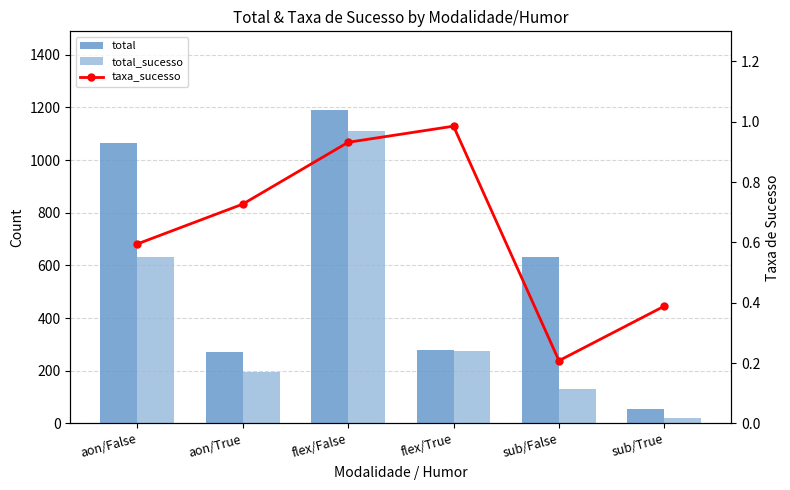

How many values in the total_sucesso series are below 273?

3